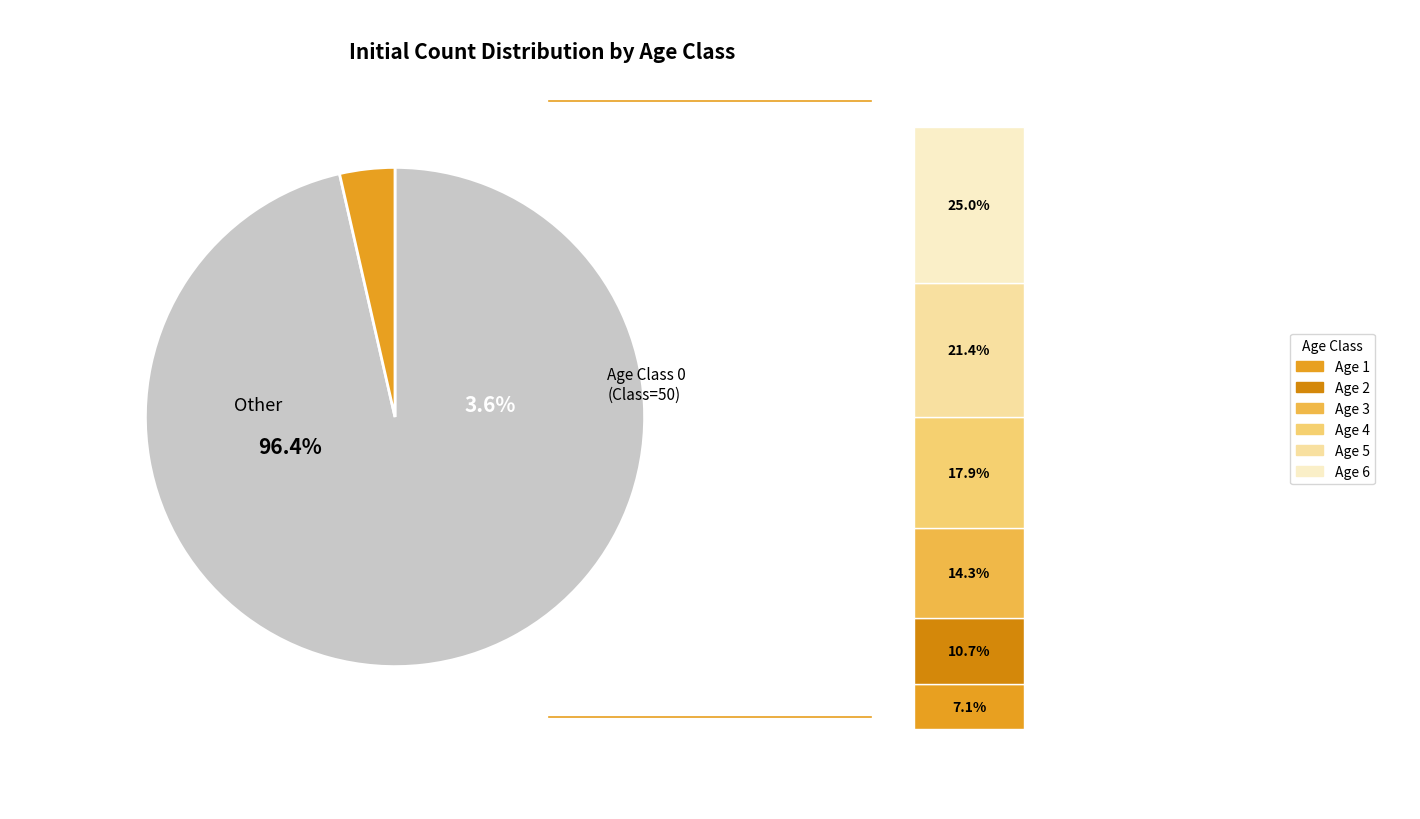

What portion of the pie excludes 1?

92.9%